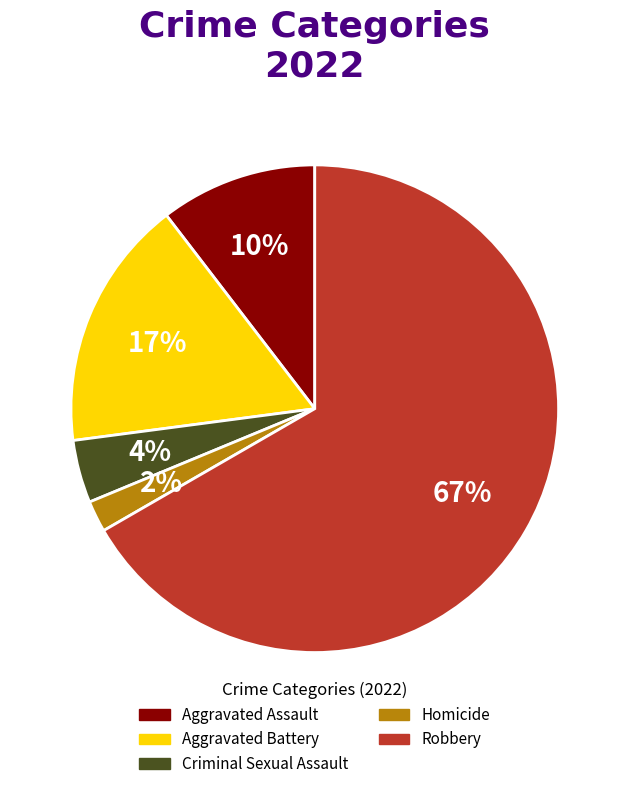

How many slices are in this pie chart?

5